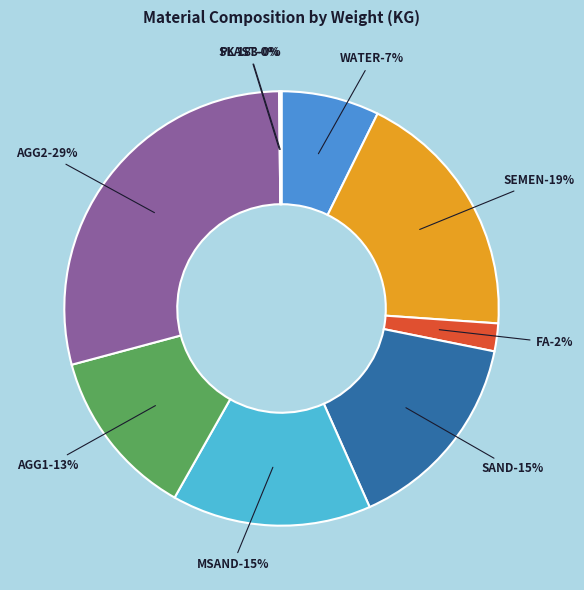

Which category has the biggest portion of the pie?

AGG2